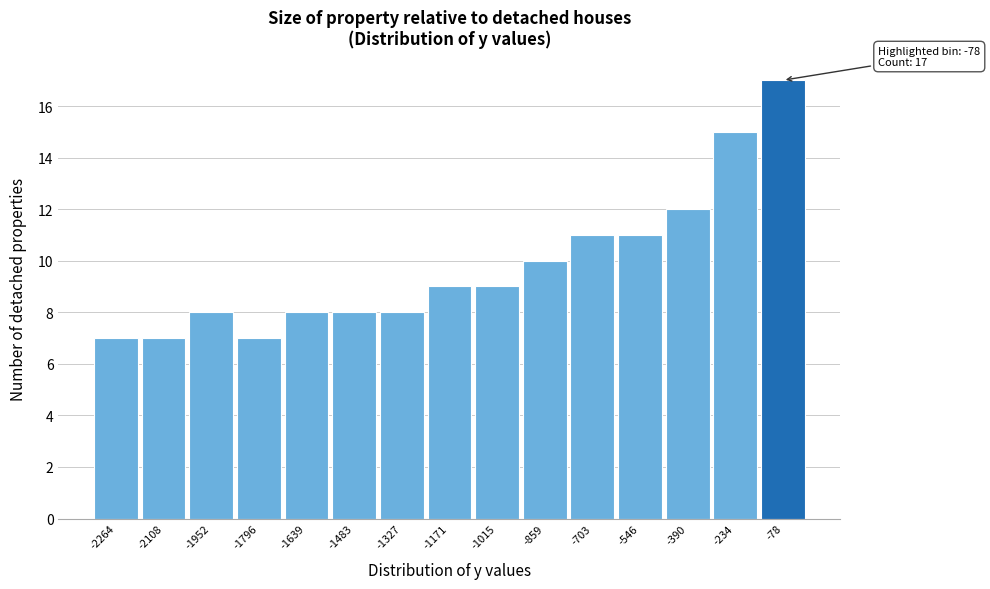

Over which range of the x-axis is the bar tallest?

-160 to 0